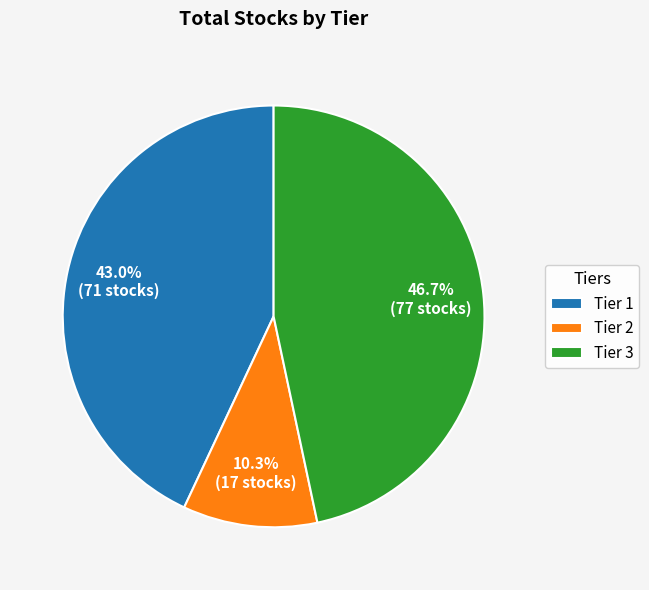

Combined, what portion of the pie is Tier 2 and Tier 3?

57.0%